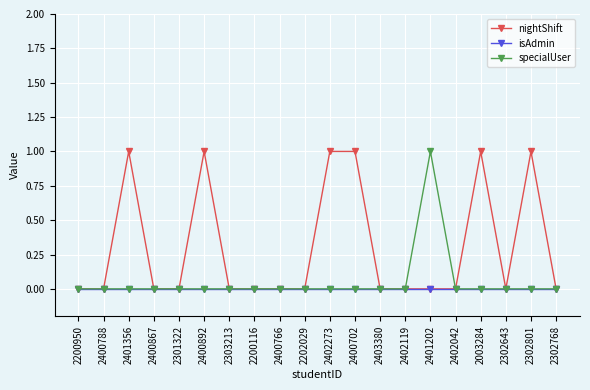

Where is the first local maximum for nightShift?

2401356